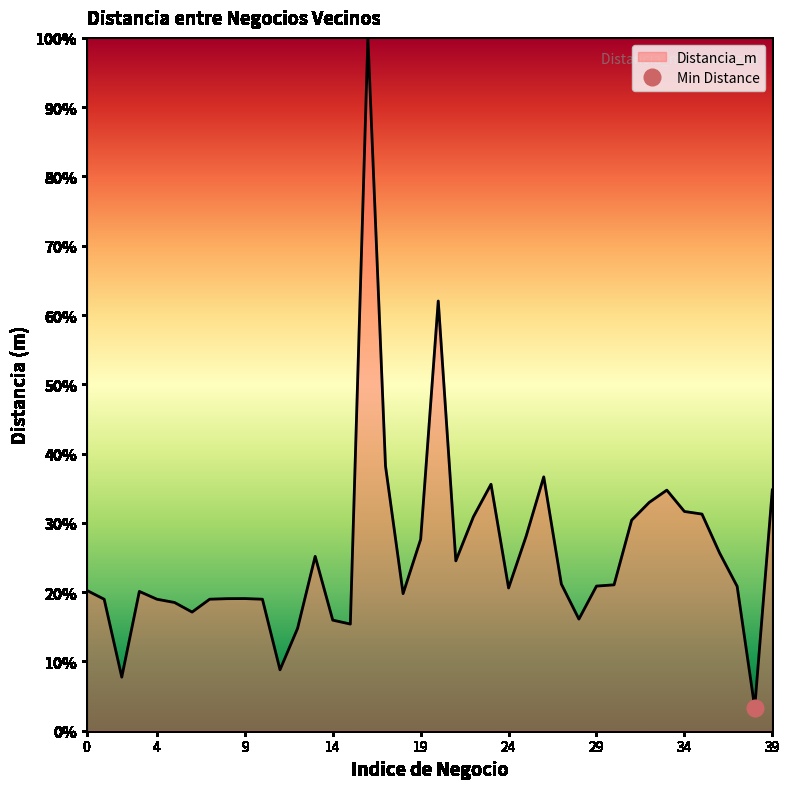

List the labels in order of value, largest first.

16, 20, 17, 26, 23, 39, 33, 32, 34, 35, 22, 31, 25, 19, 36, 13, 21, 27, 30, 29, 37, 24, 0, 3, 18, 9, 8, 7, 4, 10, 1, 5, 6, 28, 14, 15, 12, 11, 2, 38